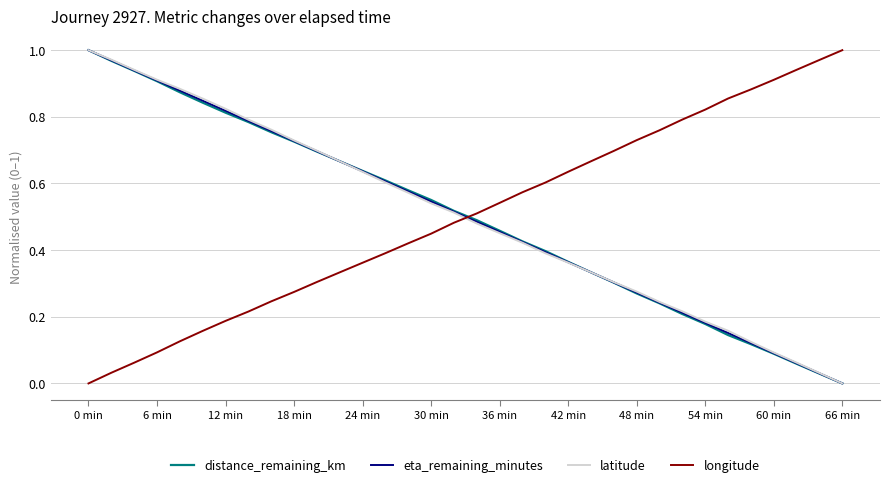

At how many categories does at least one series exceed 0?

34